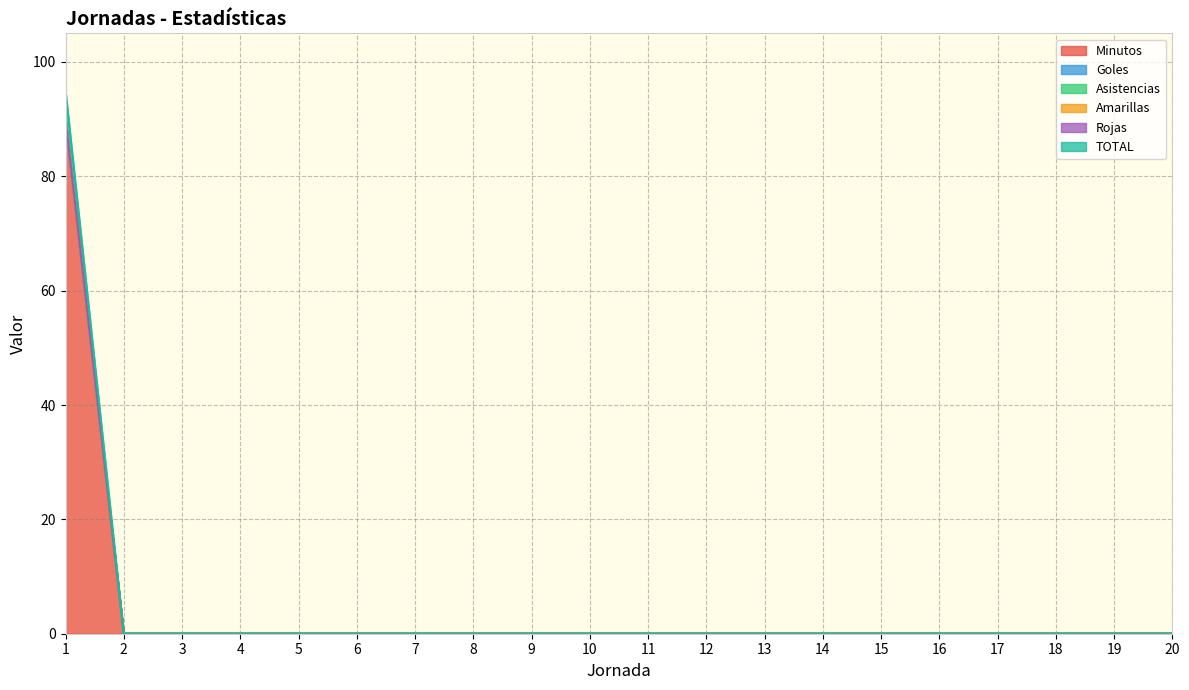

Reading right to left, what are all the values shown in this chart?

Minutos: 0	0	0	0	0	0	0	0	0	0	0	0	0	0	0	0	0	0	0	90
Goles: 0	0	0	0	0	0	0	0	0	0	0	0	0	0	0	0	0	0	0	0
Asistencias: 0	0	0	0	0	0	0	0	0	0	0	0	0	0	0	0	0	0	0	0
Amarillas: 0	0	0	0	0	0	0	0	0	0	0	0	0	0	0	0	0	0	0	0
Rojas: 0	0	0	0	0	0	0	0	0	0	0	0	0	0	0	0	0	0	0	0
TOTAL: 0	0	0	0	0	0	0	0	0	0	0	0	0	0	0	0	0	0	0	5